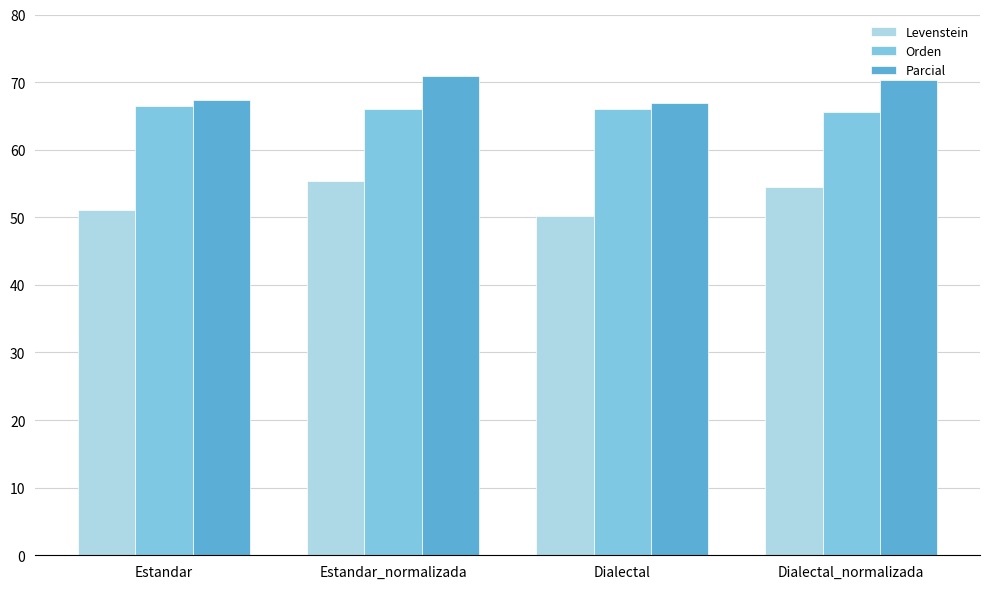

List the series in order of their peak value, highest first.

Parcial, Orden, Levenstein